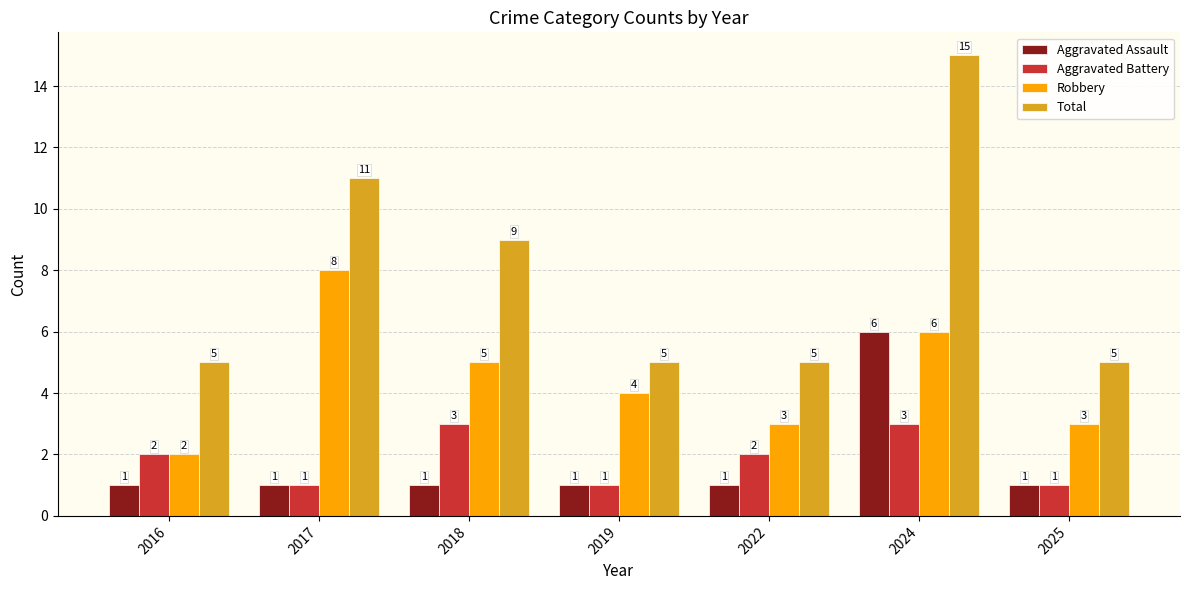

What is the sum of all Aggravated Battery values?

13